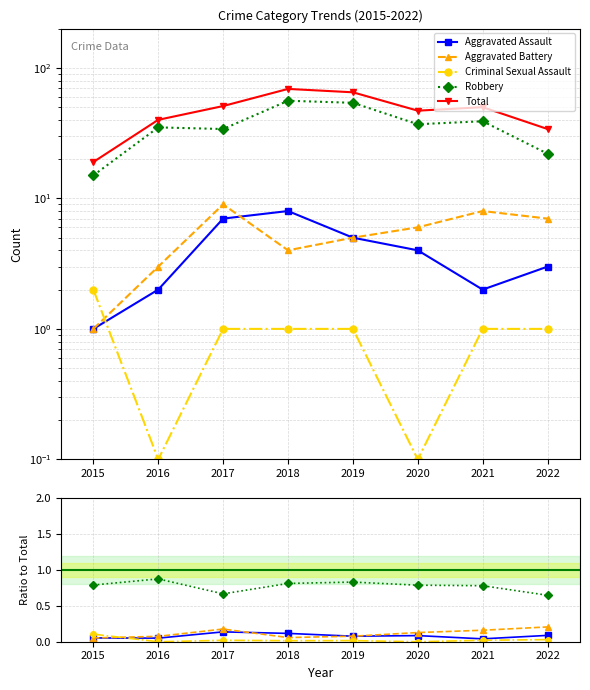

Which has a higher value, 2020 or 2021?

2020